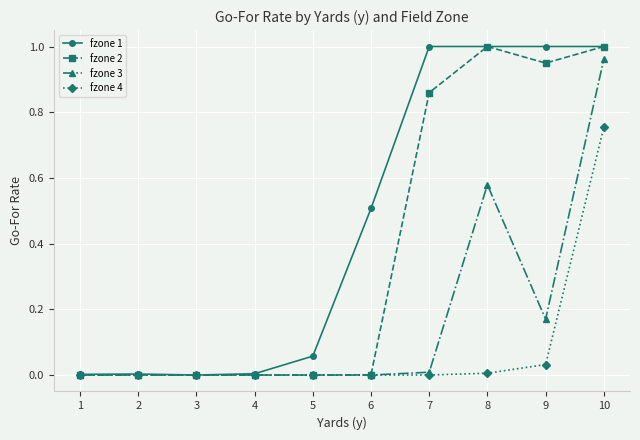

Does the chart display data point markers on the line(s)?

Yes